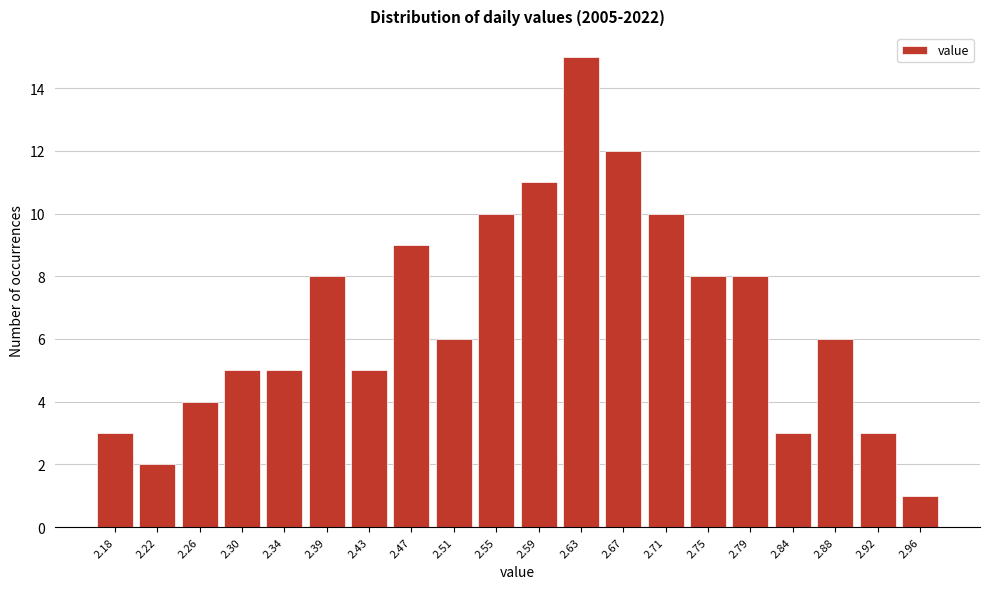

Reading left to right, extract all data points from this chart.

2.18=3	2.22=2	2.26=4	2.30=5	2.34=5	2.39=8	2.43=5	2.47=9	2.51=6	2.55=10	2.59=11	2.63=15	2.67=12	2.71=10	2.75=8	2.79=8	2.84=3	2.88=6	2.92=3	2.96=1